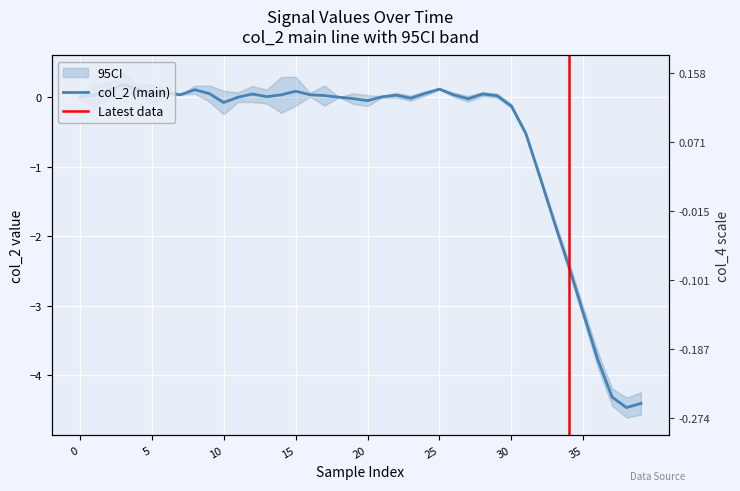

Between 35 and 31, which is larger?

31